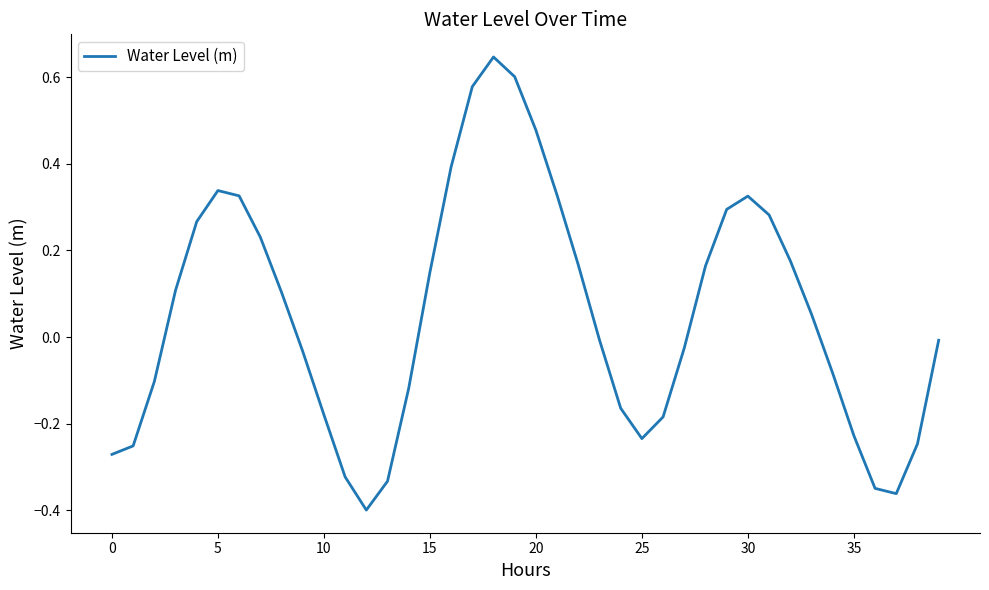

Does the chart display data point markers on the line(s)?

No